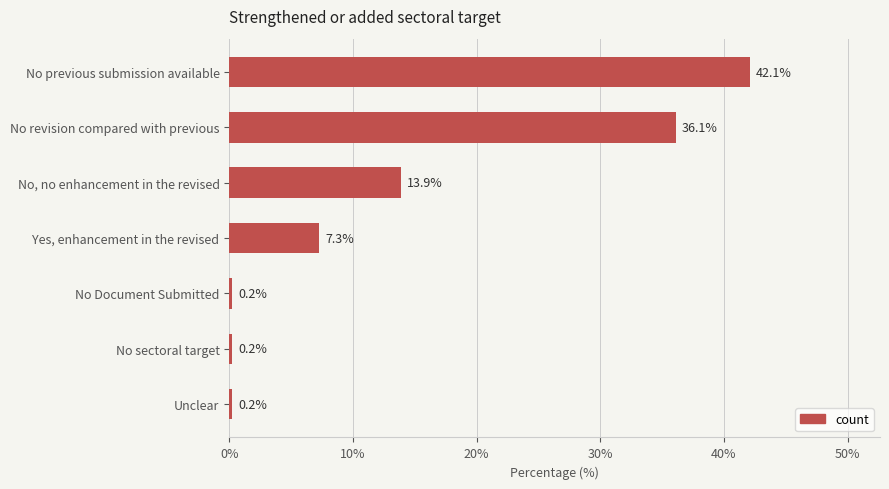

Does the chart contain any negative values?

No